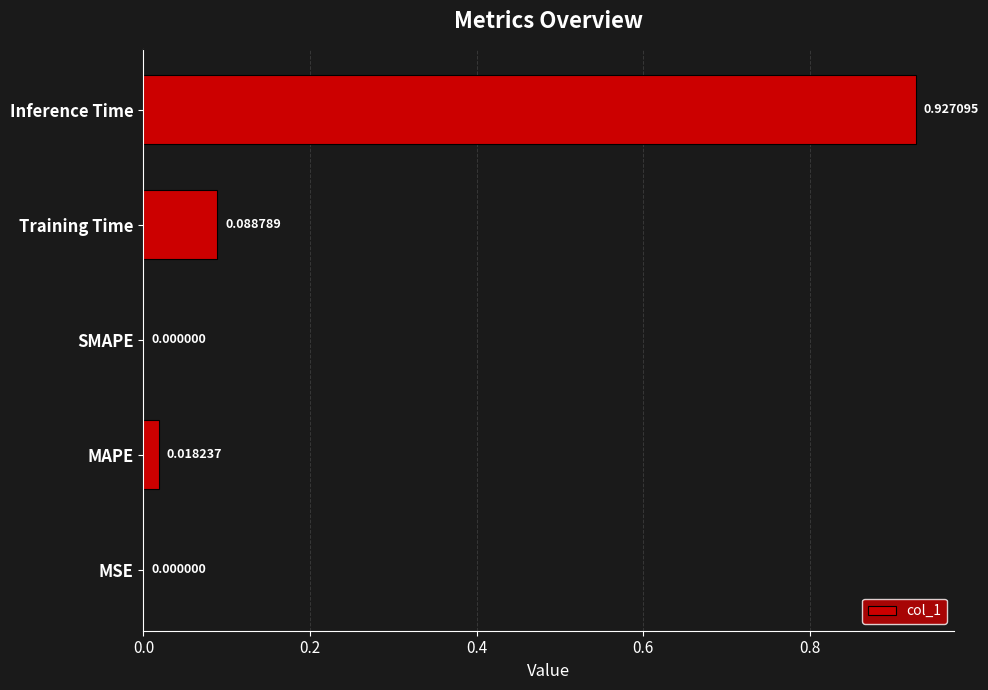

What is the change in value from MAPE to Inference Time?

+0.9